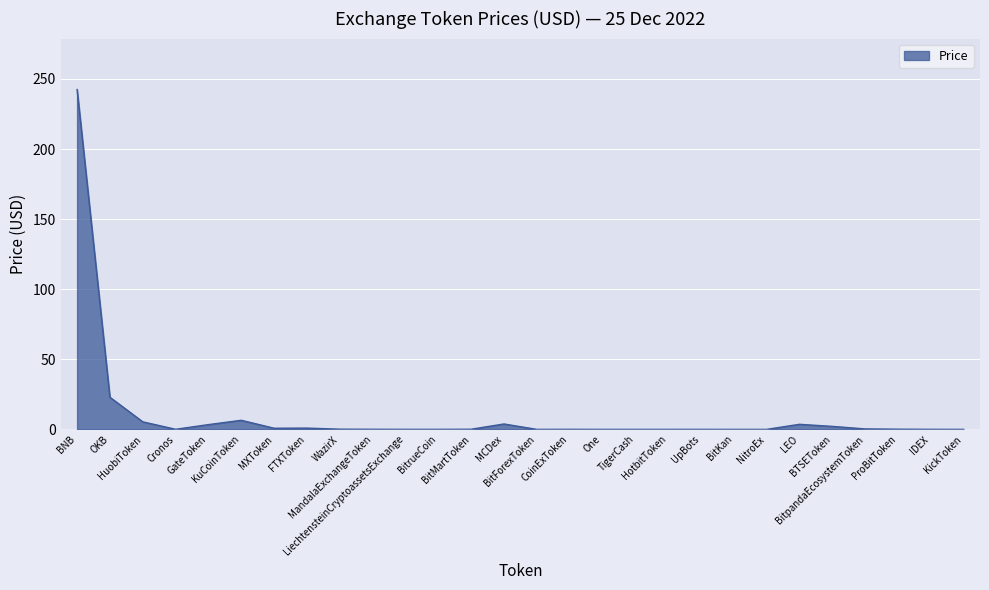

How many lines are shown in the chart?

1